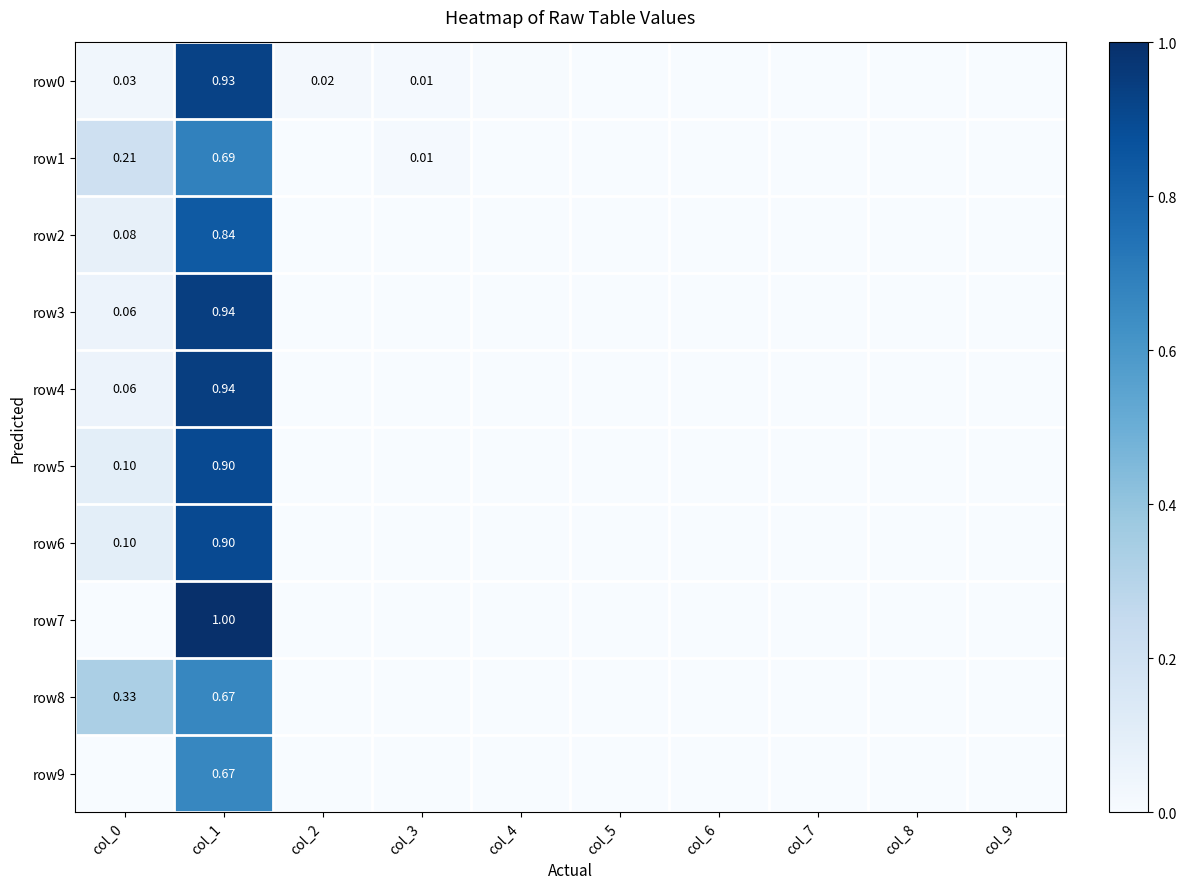

How many series are shown in this chart?

10